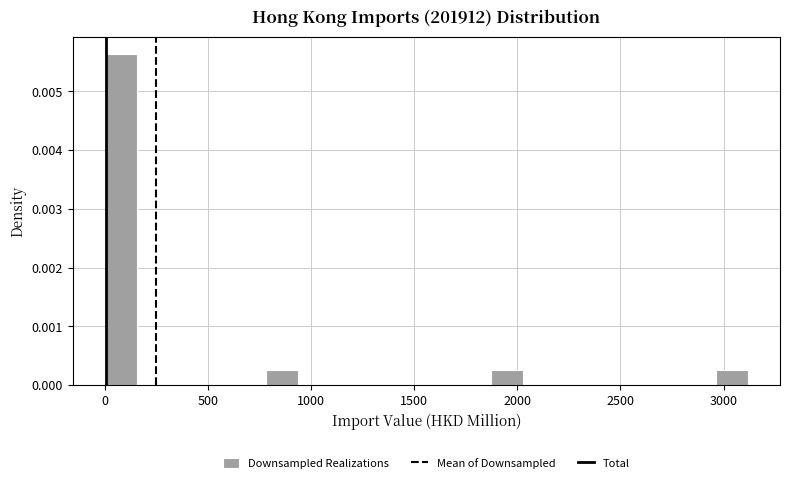

Around what value on the x-axis is the tallest bar? Give the approximate position of its centre, as read against the axis.

100